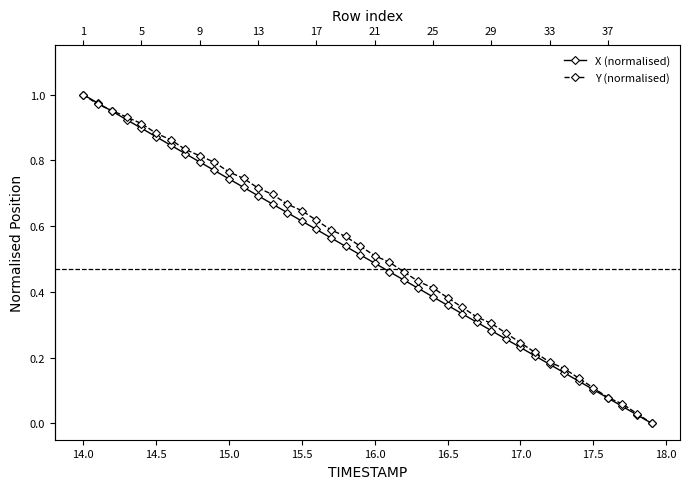

True or false: Y (normalised) and X (normalised) cross at least once.

True